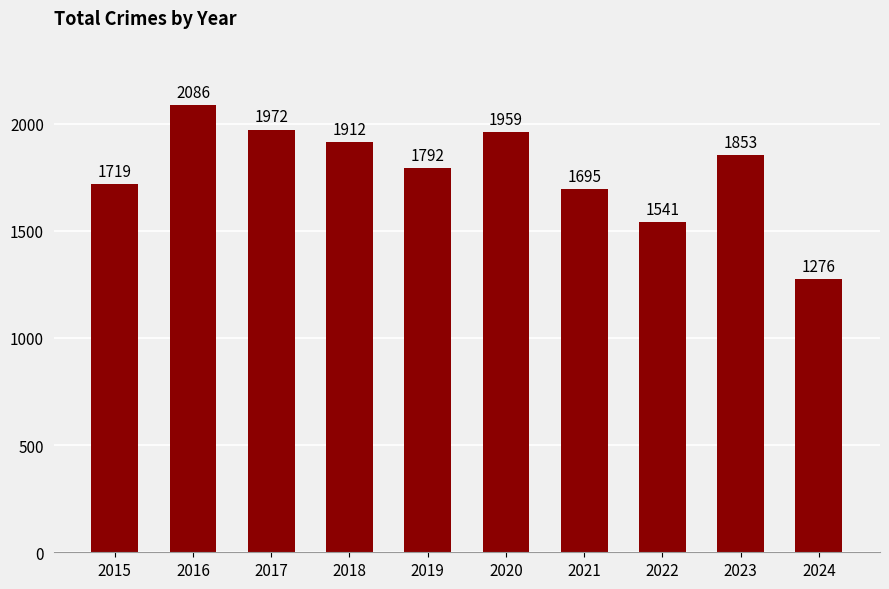

How many categories are shown in the chart?

10